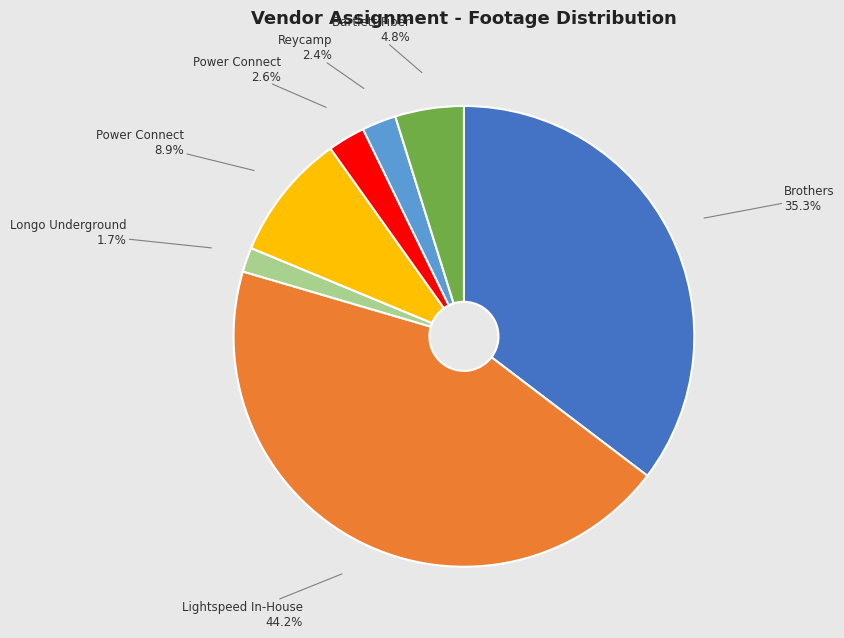

Is there a majority slice in this chart?

No